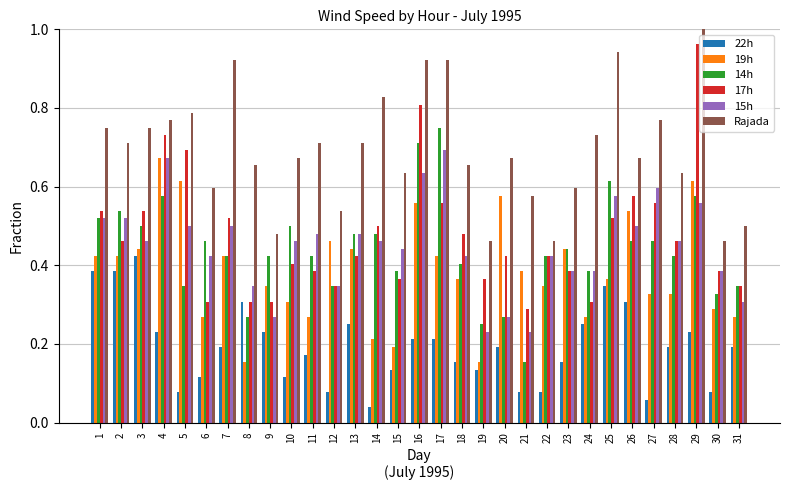

At which category does the chart reach its peak across all series?

29